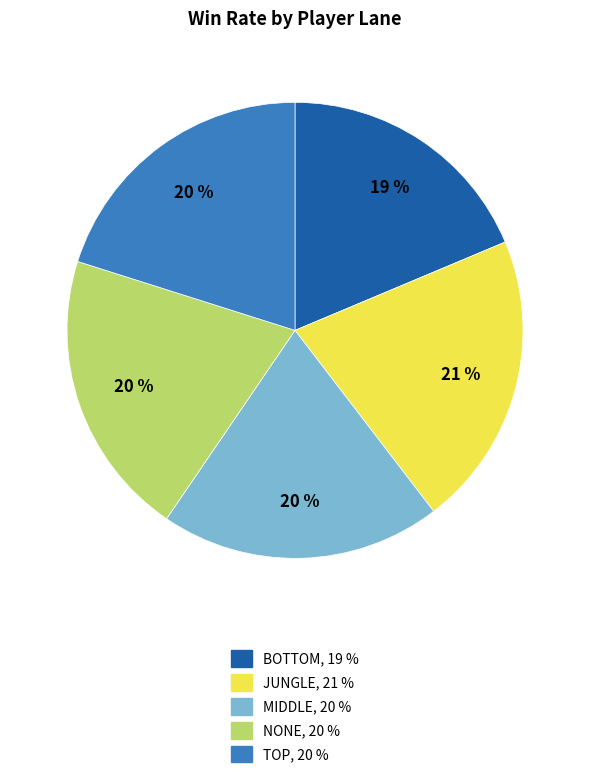

Count the number of slices in the pie.

5